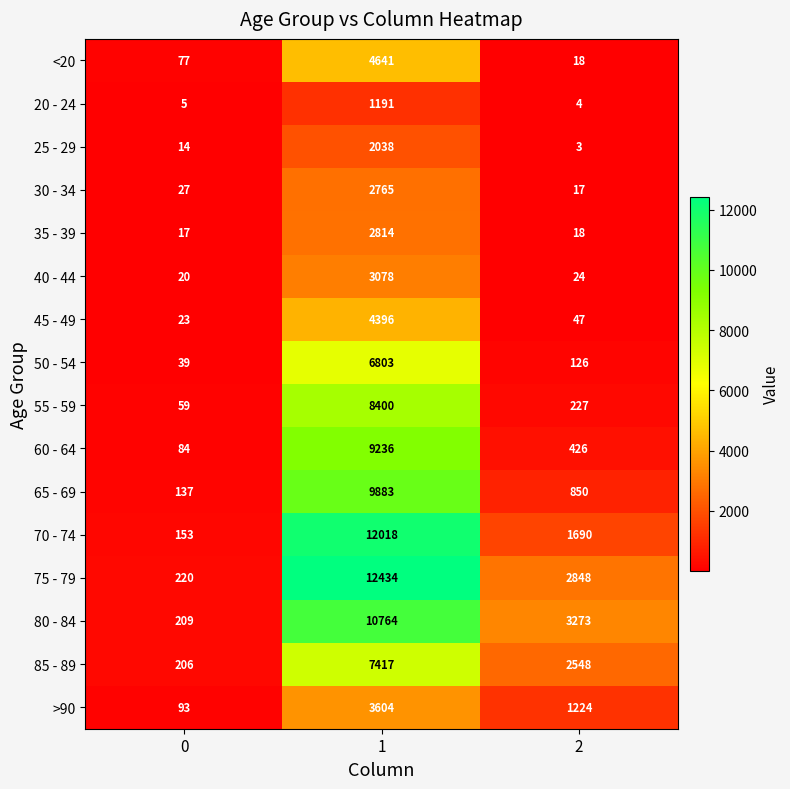

Rank the series at 0 from highest to lowest value.

75 - 79, 80 - 84, 85 - 89, 70 - 74, 65 - 69, >90, 60 - 64, <20, 55 - 59, 50 - 54, 30 - 34, 45 - 49, 40 - 44, 35 - 39, 25 - 29, 20 - 24